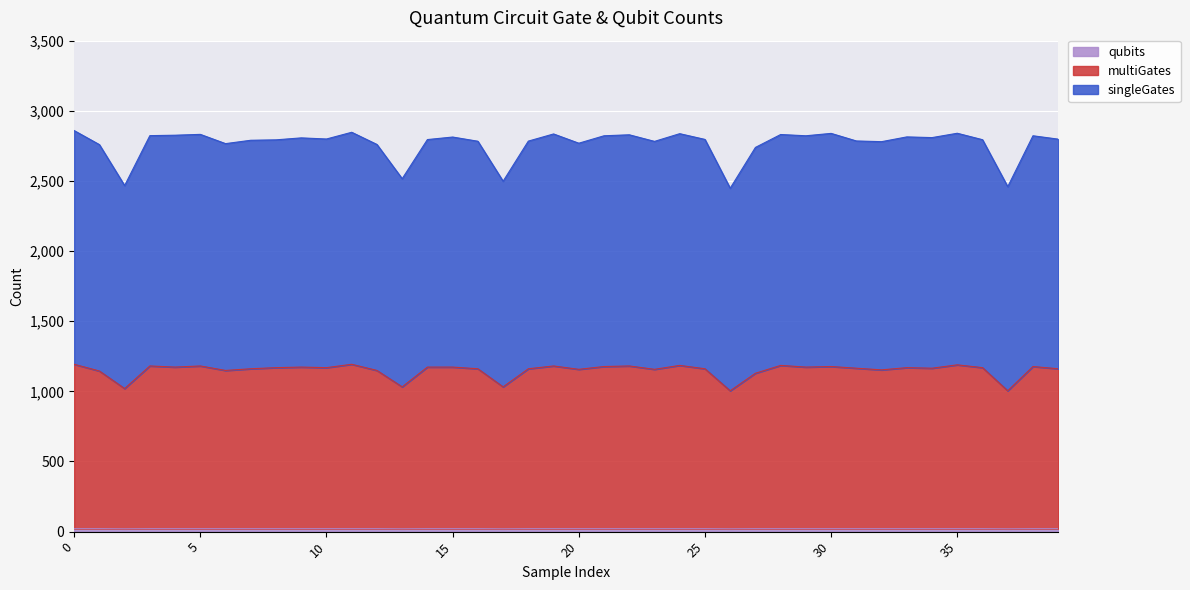

Which series has the largest total across all categories?

singleGates